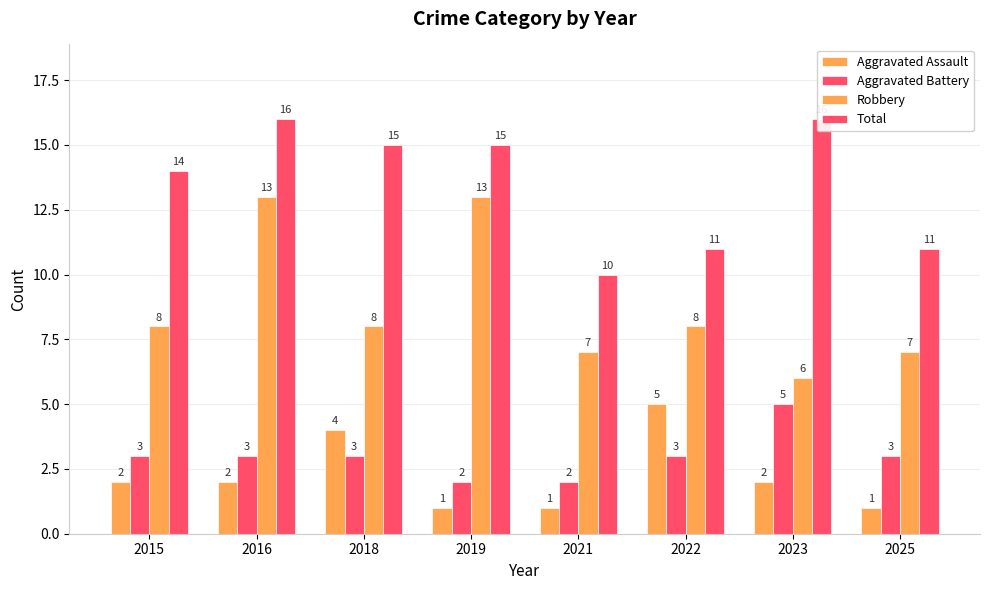

Which series has the largest total across all categories?

Total